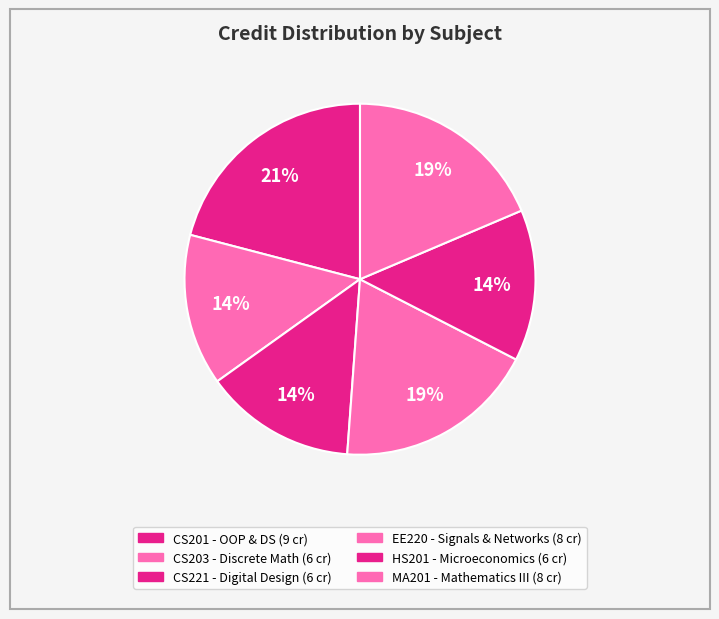

Which category has the biggest portion of the pie?

CS201